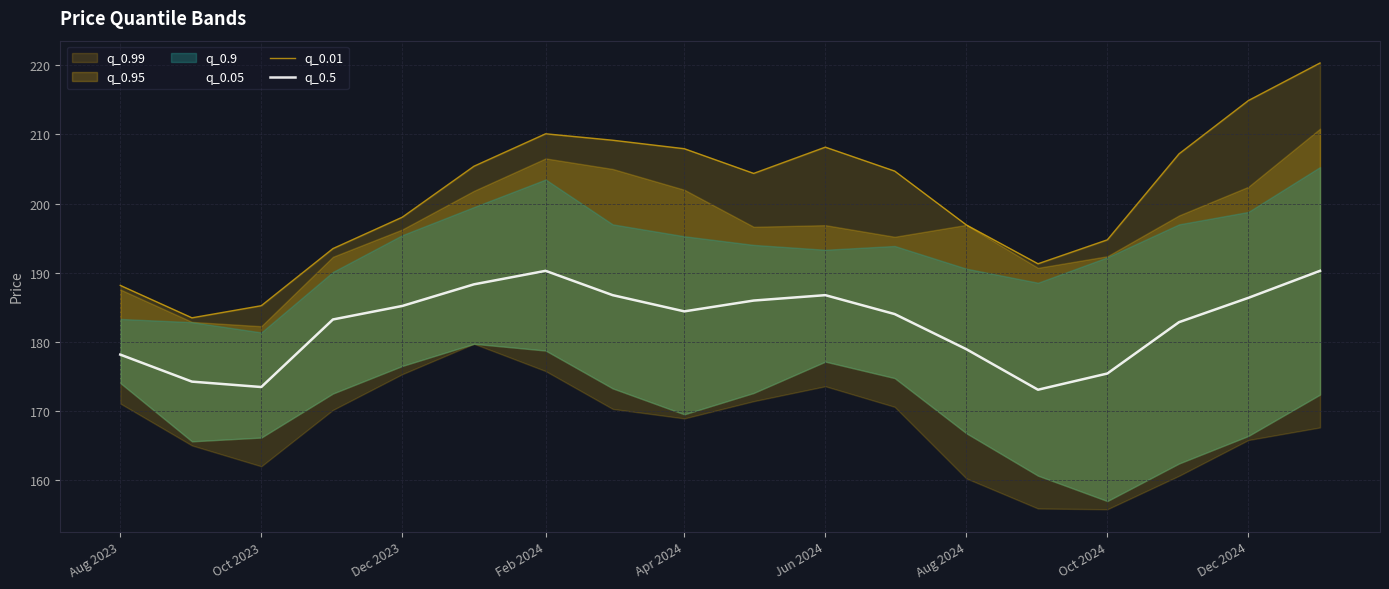

At how many categories does at least one series exceed 216?

1